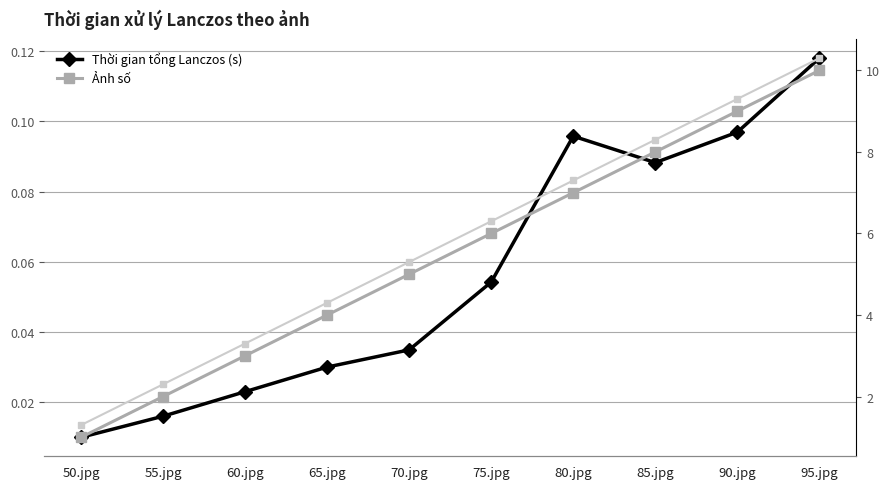

What are all the series names shown in the legend?

Thời gian tổng Lanczos (s), Ảnh số